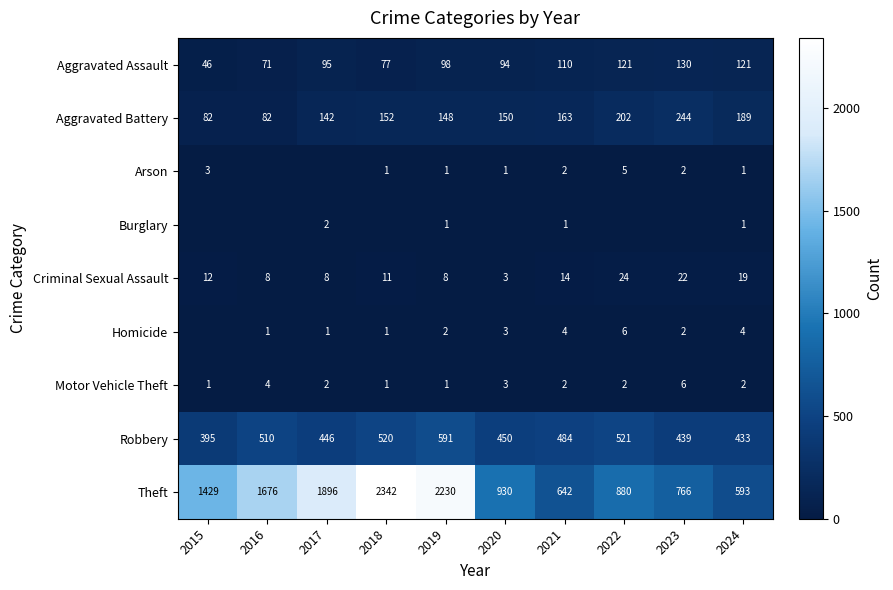

Which series changed the most between 2019 and 2024?

Theft